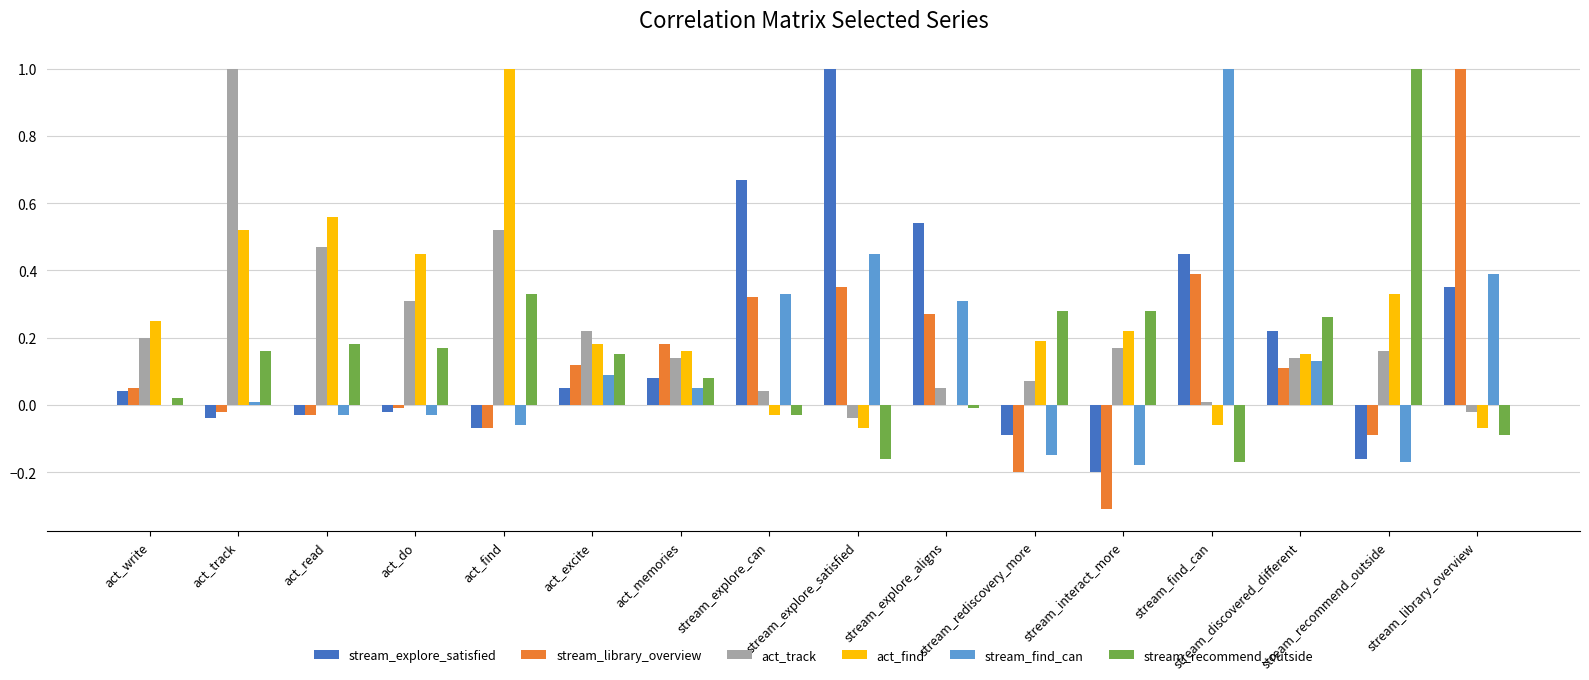

Which series changed the most between act_memories and stream_explore_satisfied?

stream_explore_satisfied